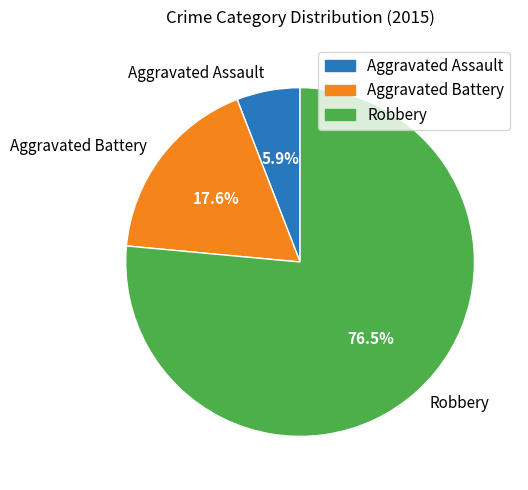

To the nearest percent, what is the difference between the largest and smallest slice percentages?

71%